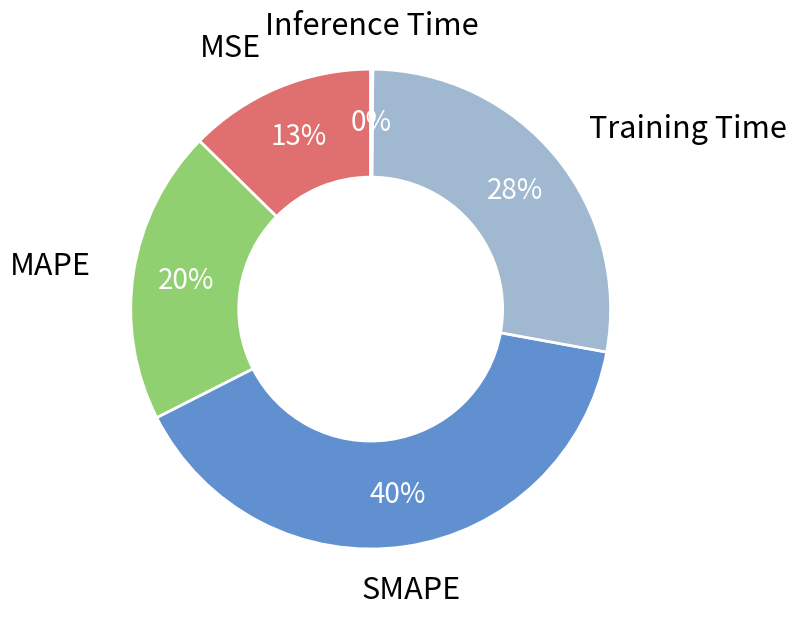

What percentage is the MSE slice, to the nearest percent?

13%